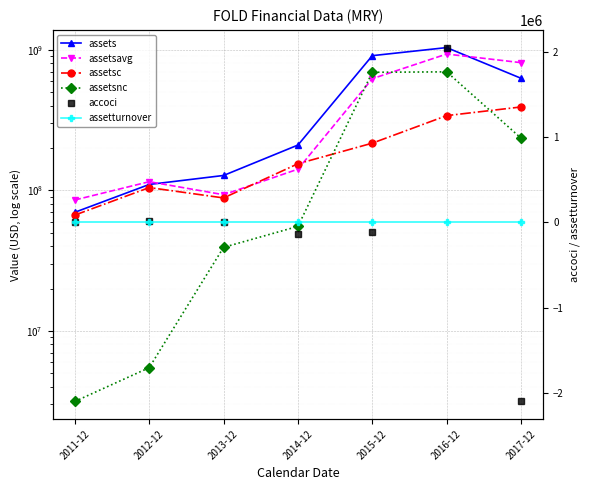

In assetsavg, how many points are lower than both neighbors (excluding endpoints)?

1